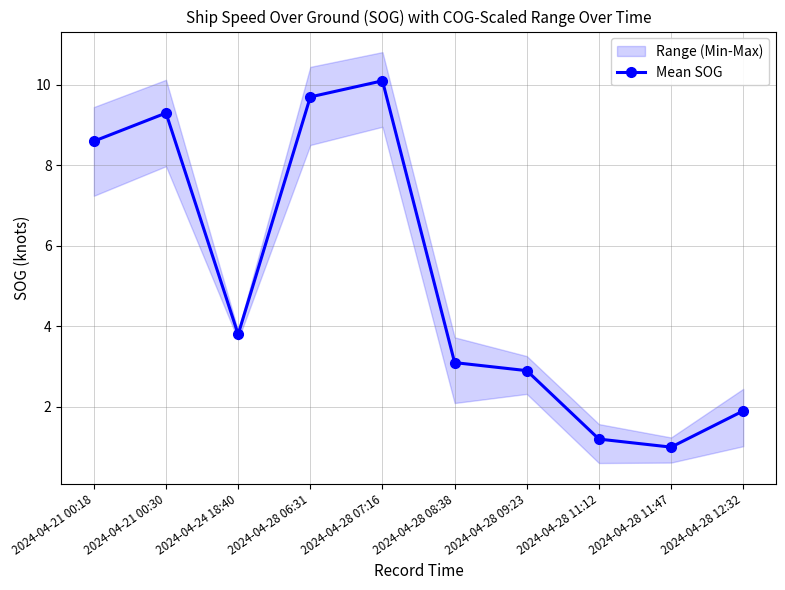

At which category does the chart reach its peak across all series?

2024-04-28 07:16